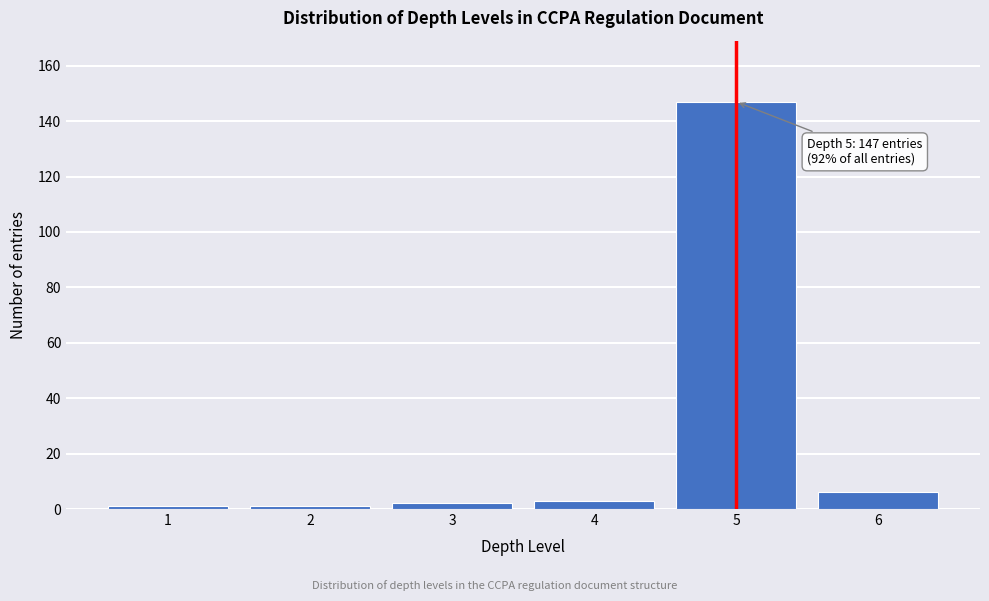

Reading left to right, extract all data points from this chart.

1	1	2	3	147	6